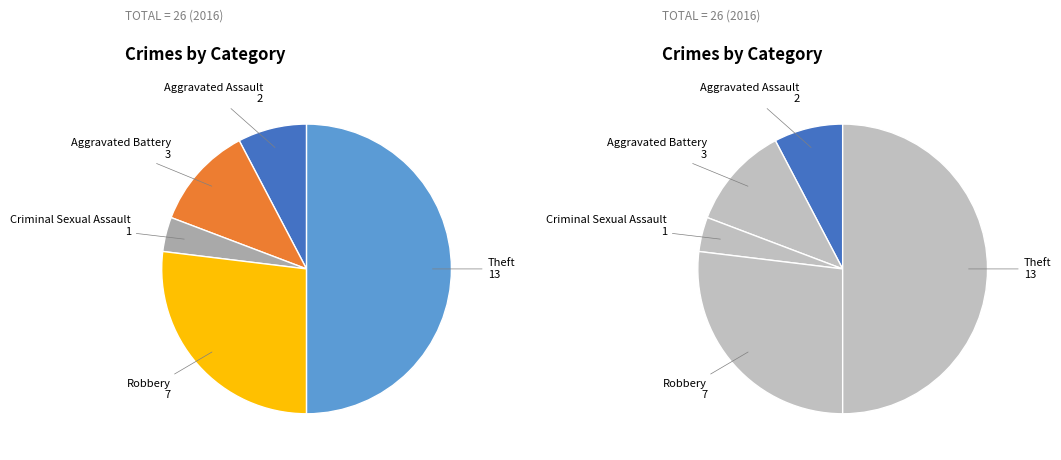

Which has a higher value, Theft or Aggravated Assault?

Theft